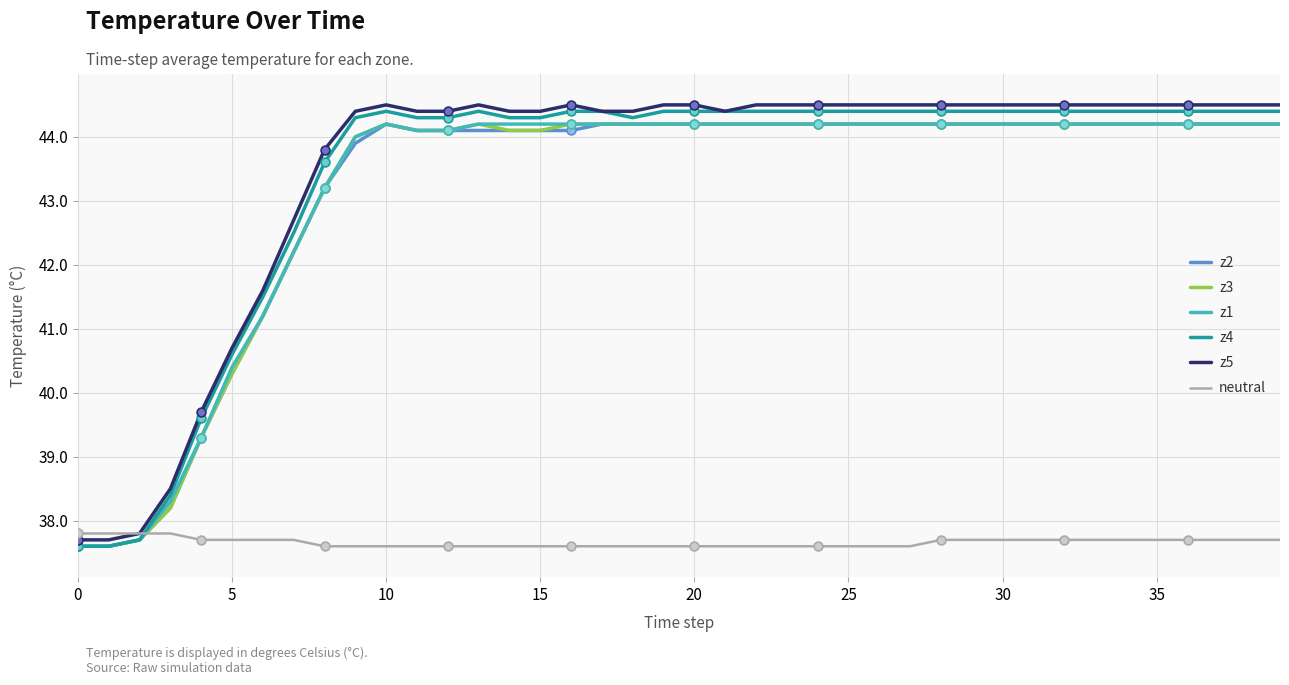

What is the maximum value for z2?

44.2